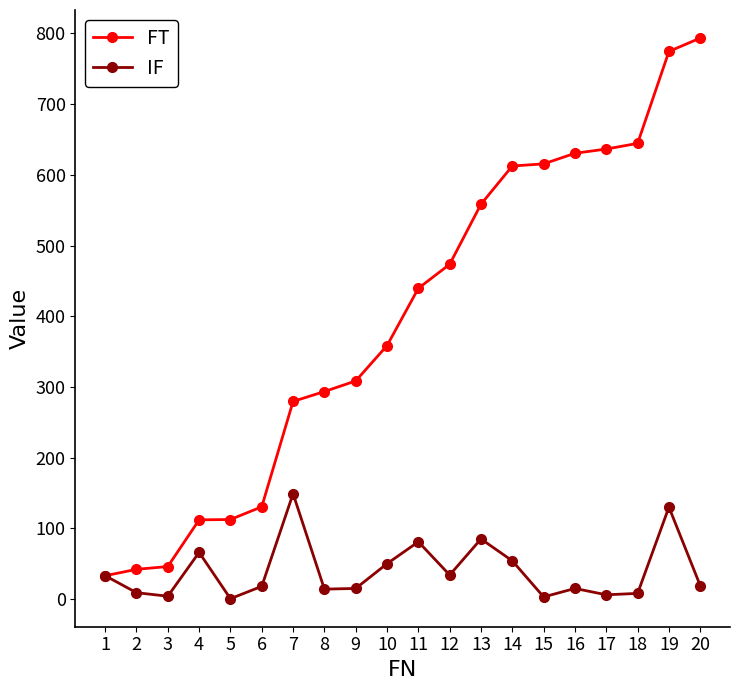

At which category does IF reach its first local peak?

4